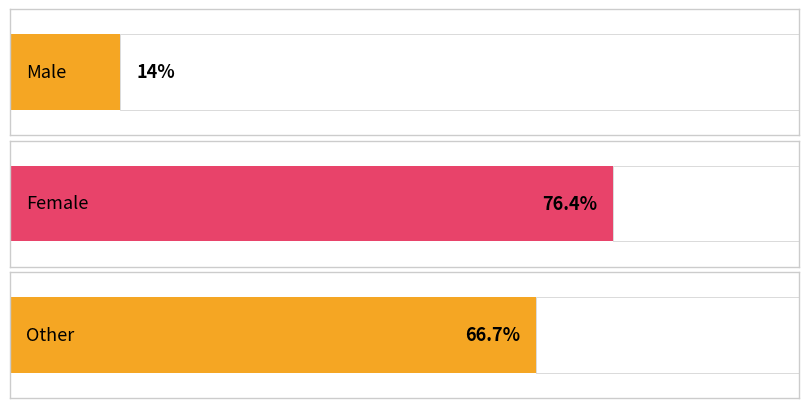

Reading left to right, transcribe all the data shown in this chart.

14.0	76.4	66.7